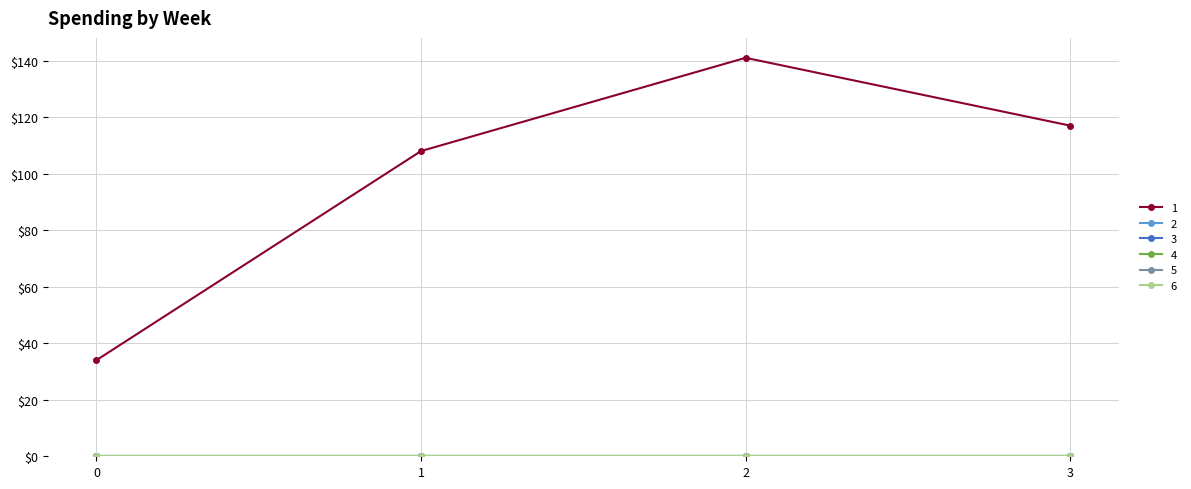

Does the chart have visible grid lines?

Yes